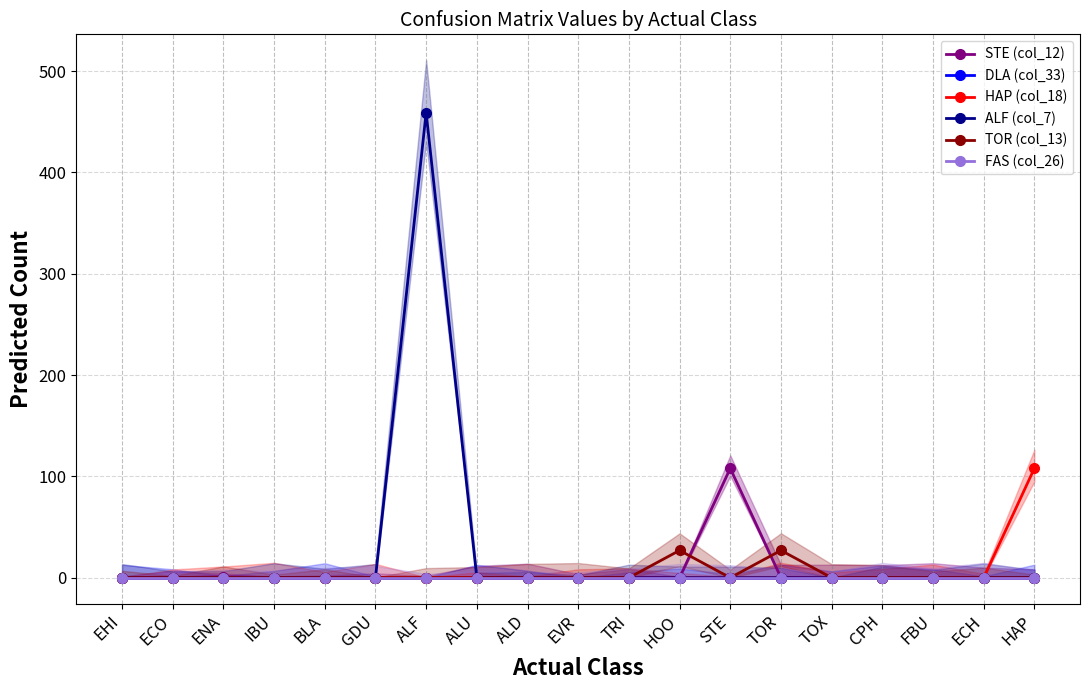

True or false: ALF (col_7) and HAP (col_18) intersect in this chart.

False